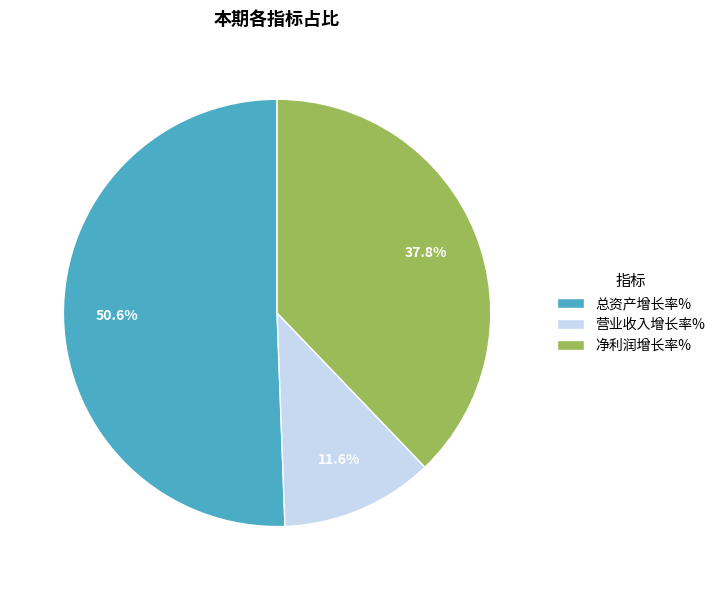

True or false: 净利润增长率% accounts for 24% of the total.

False